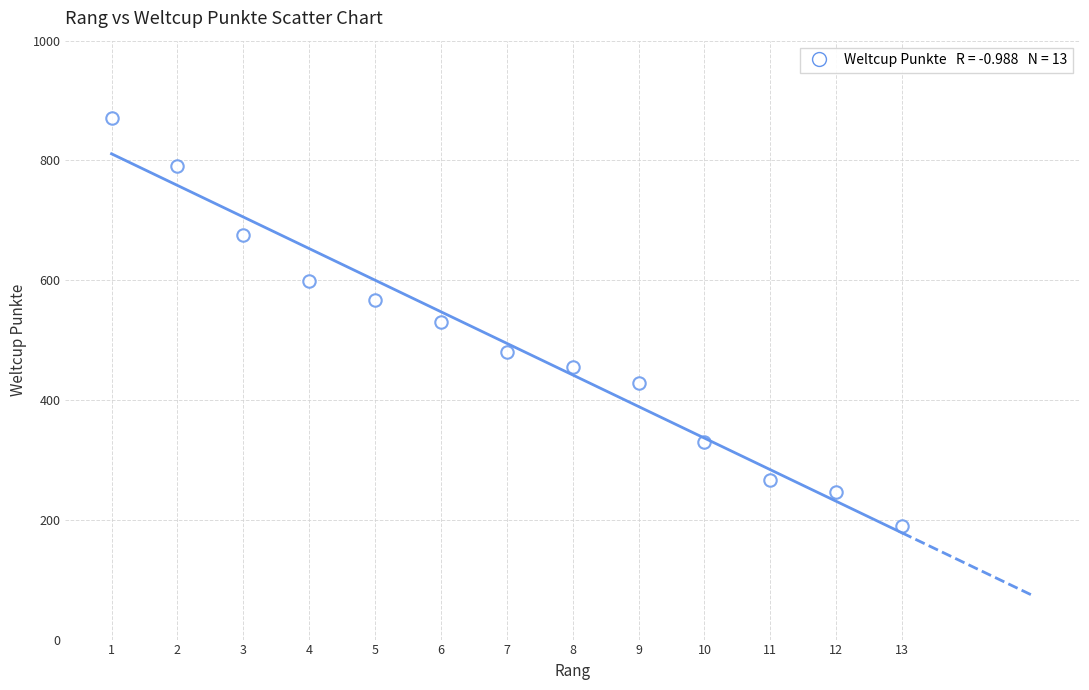

What is the range of Y values (max minus min)?

681